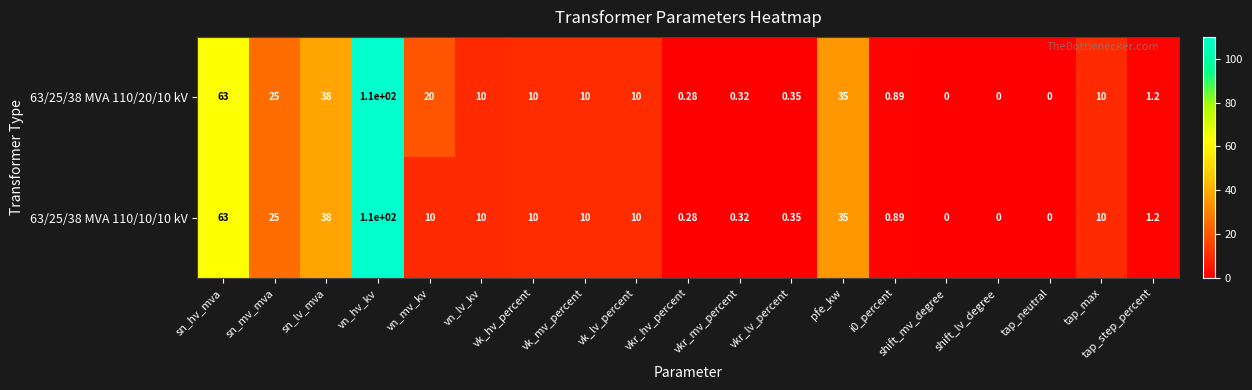

At which category does the chart reach its peak across all series?

vn_hv_kv